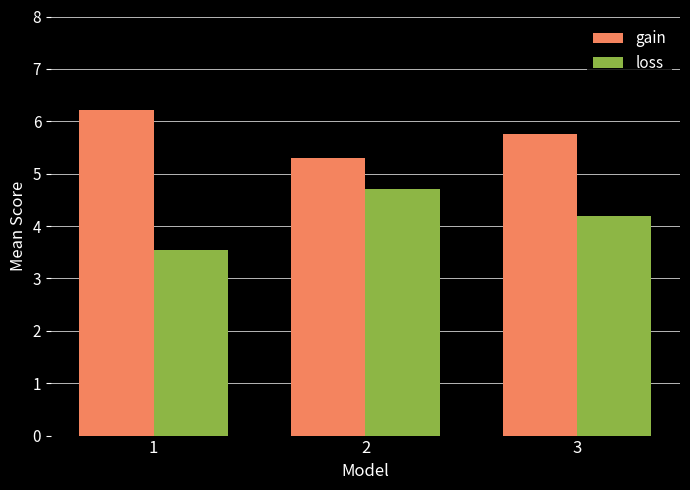

Read the loss value at 2.

4.7